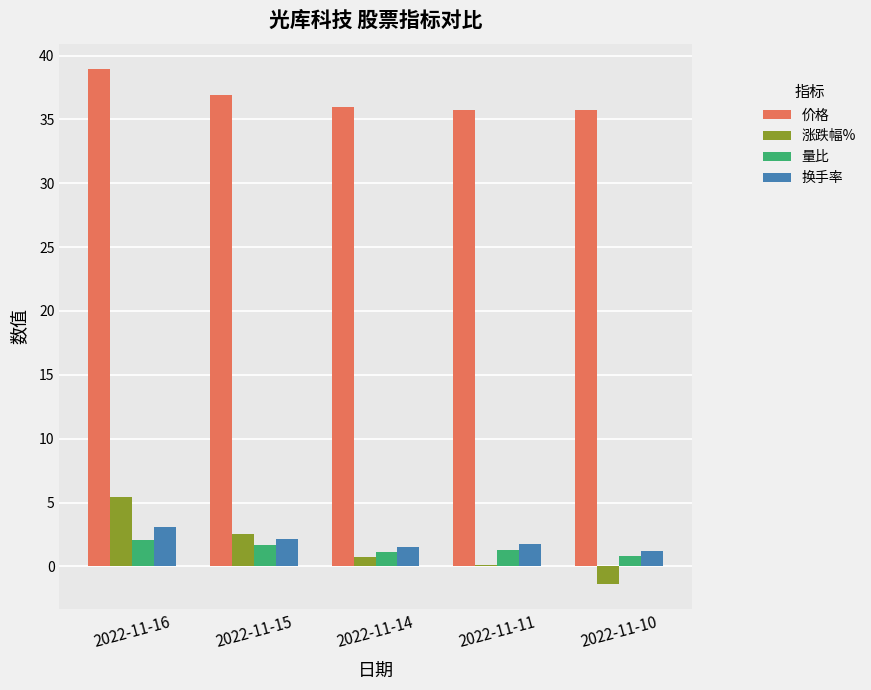

The value of 涨跌幅% at 2022-11-14 is 0.7. True or false?

True